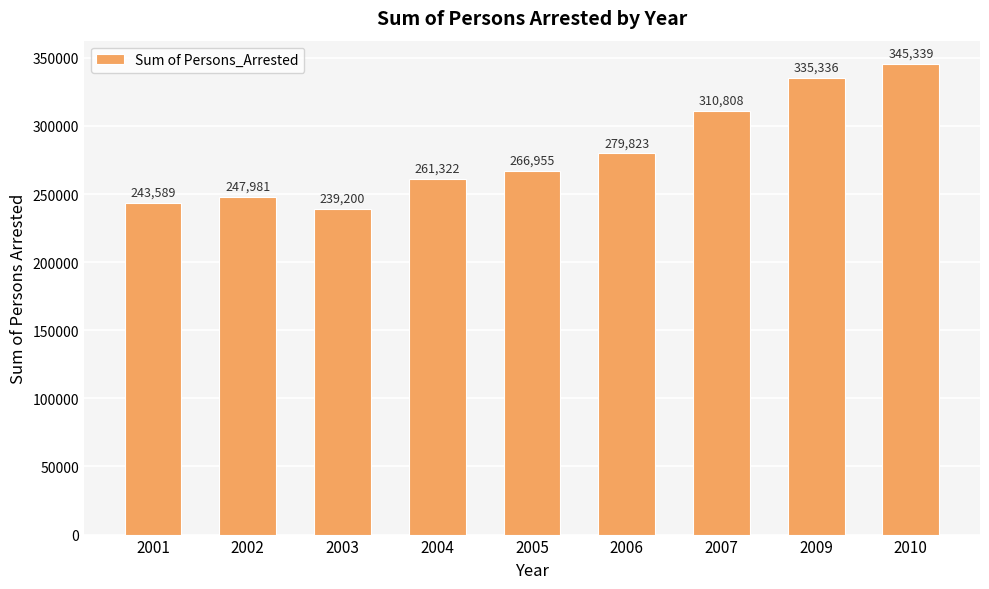

What is the difference between the second highest and minimum values?

96136